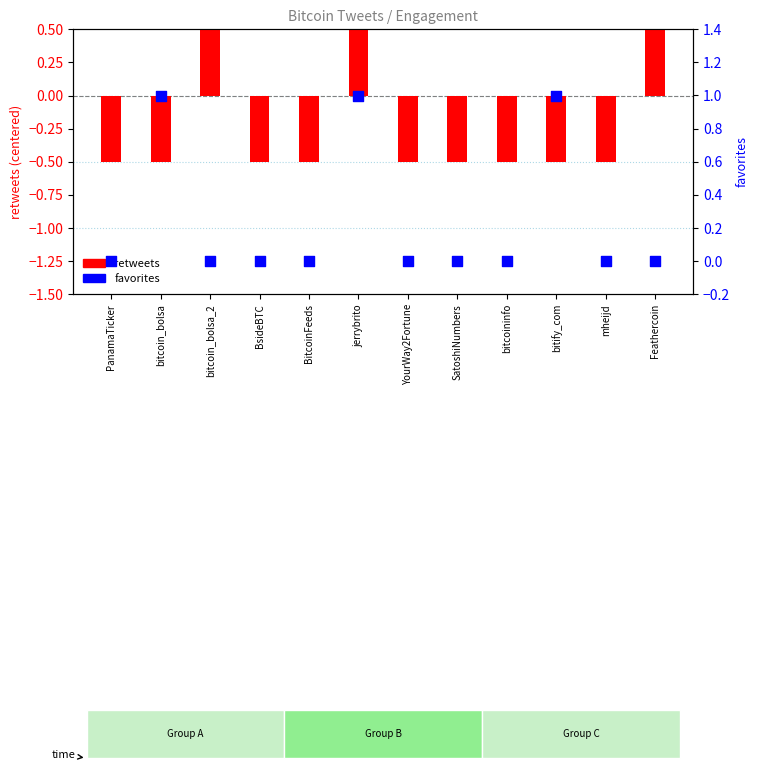

What are all the series names shown in the legend?

retweets, favorites